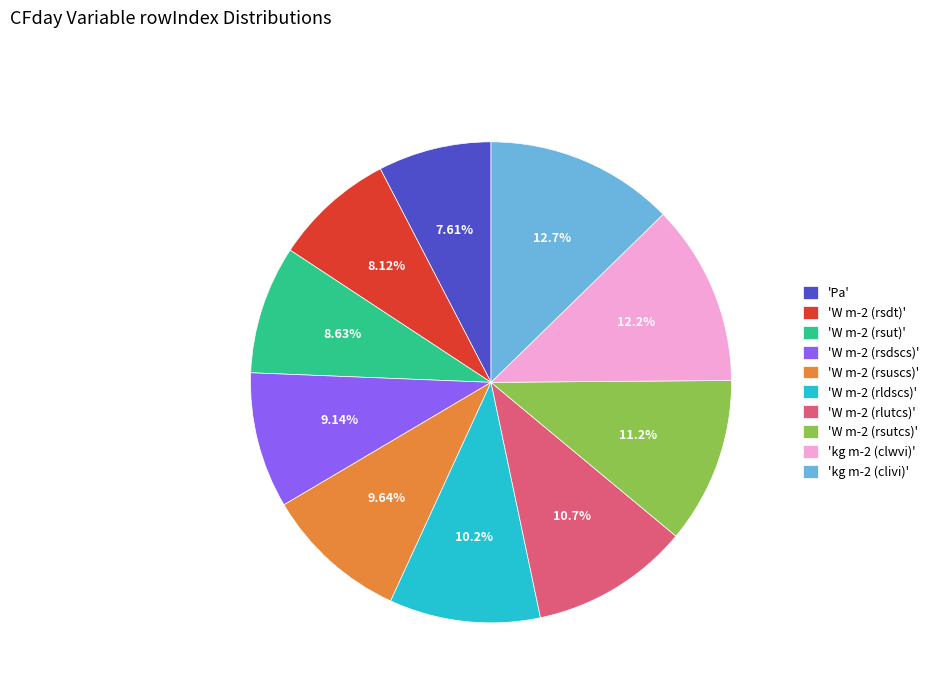

Rank the categories by value from highest to lowest.

'kg m-2 (clivi)', 'kg m-2 (clwvi)', 'W m-2 (rsutcs)', 'W m-2 (rlutcs)', 'W m-2 (rldscs)', 'W m-2 (rsuscs)', 'W m-2 (rsdscs)', 'W m-2 (rsut)', 'W m-2 (rsdt)', 'Pa'